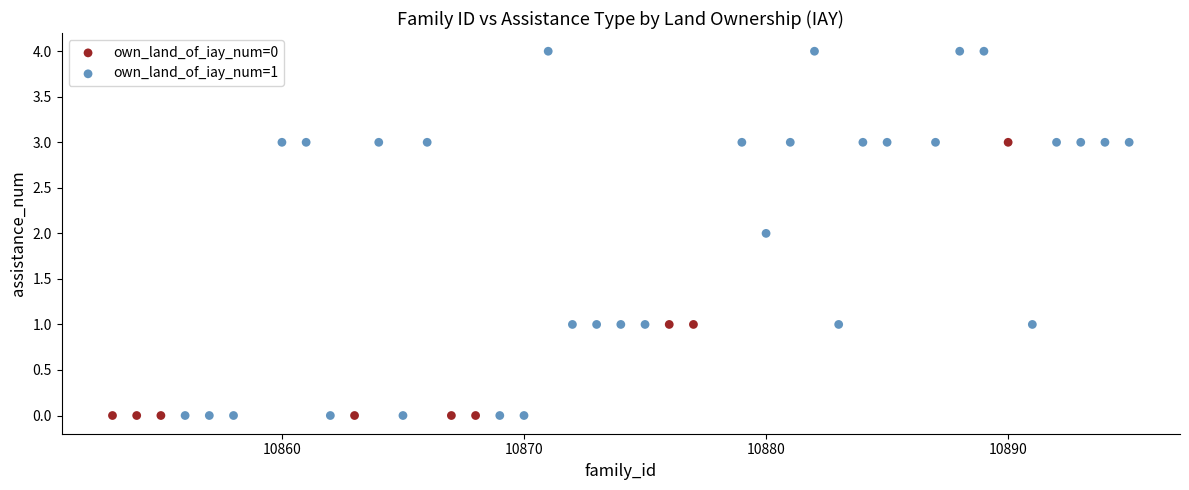

Which series has the widest spread of Y values?

own_land_of_iay_num=1